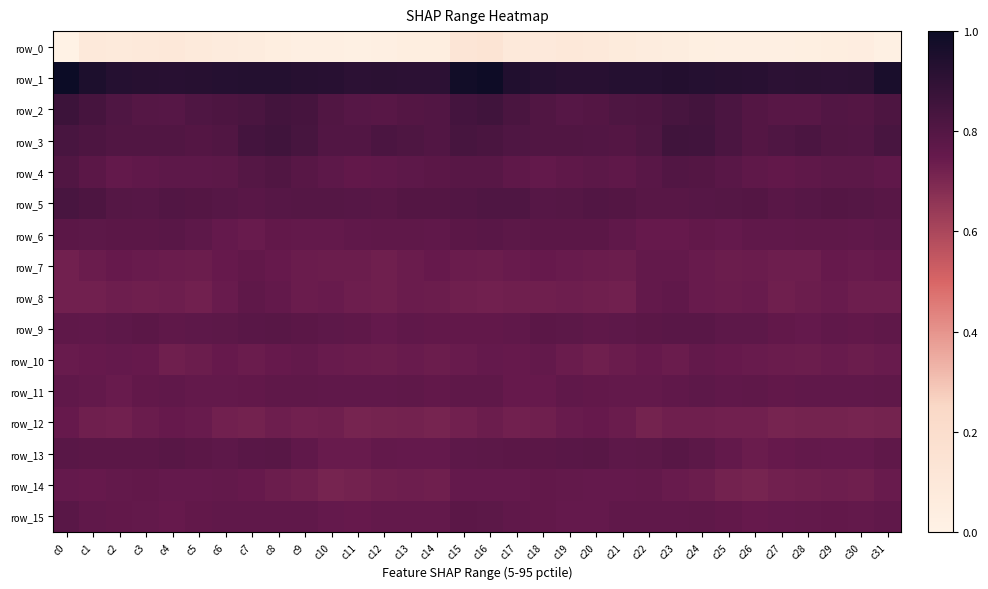

The row_11 series shows 1.1 at c1. True or false?

False